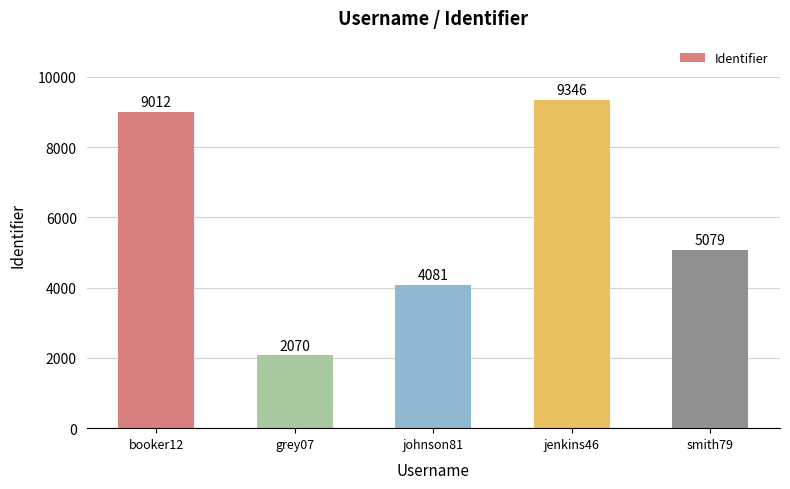

What is the difference between the second highest and second lowest values?

4931